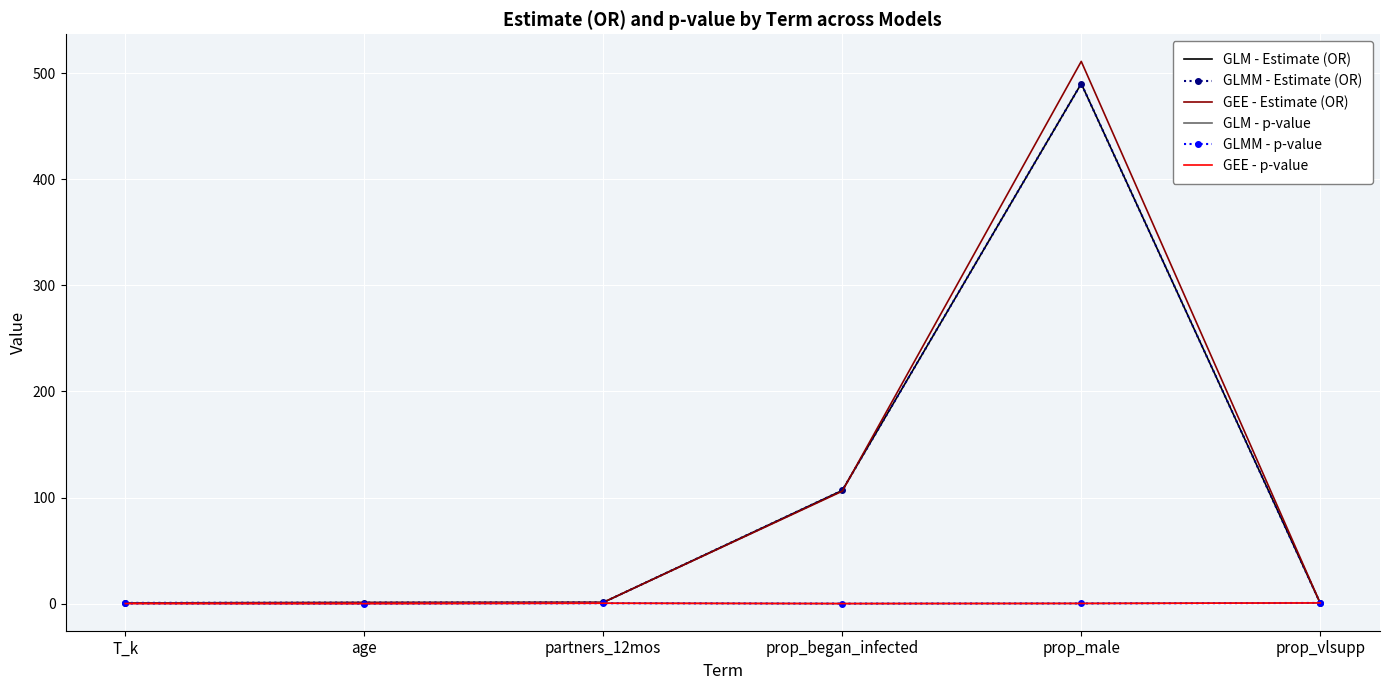

Which has a higher value, prop_began_infected or prop_male?

prop_male